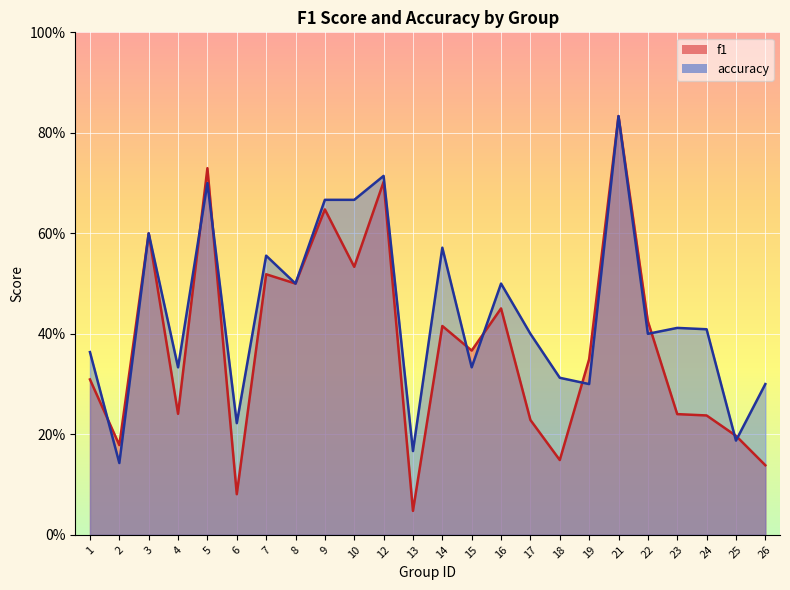

How many series are shown in this chart?

2